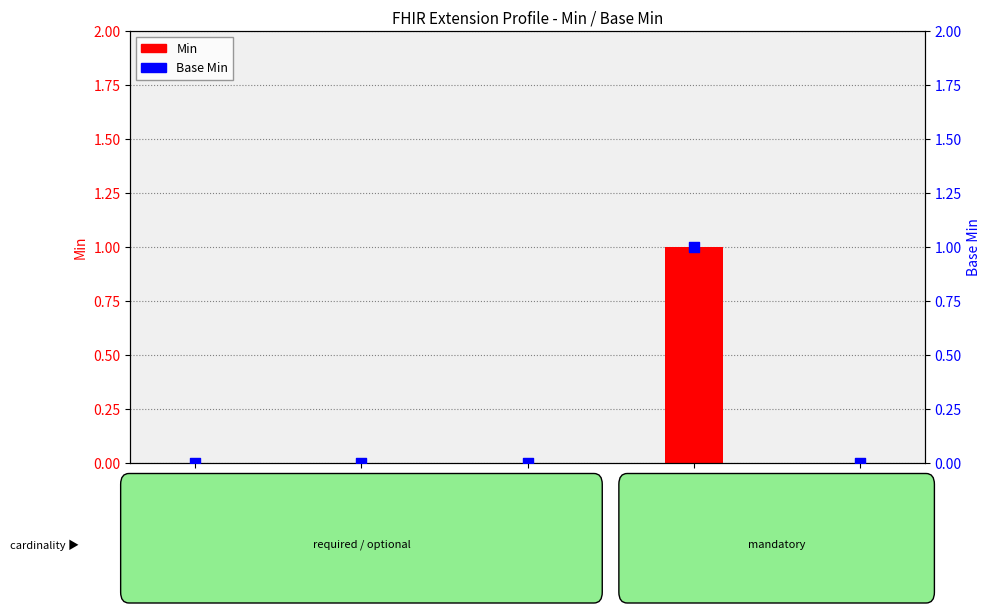

What are all the series names shown in the legend?

Min, Base Min